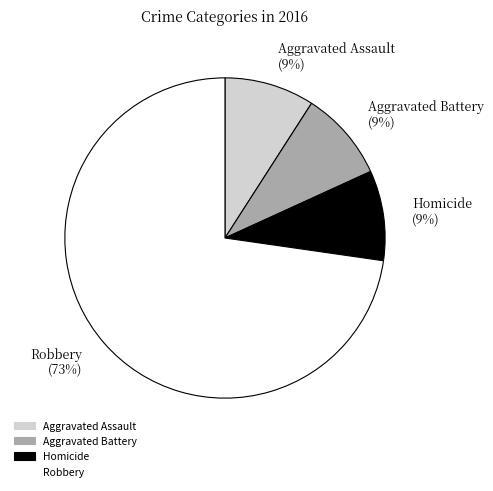

Is there a majority slice in this chart?

Yes